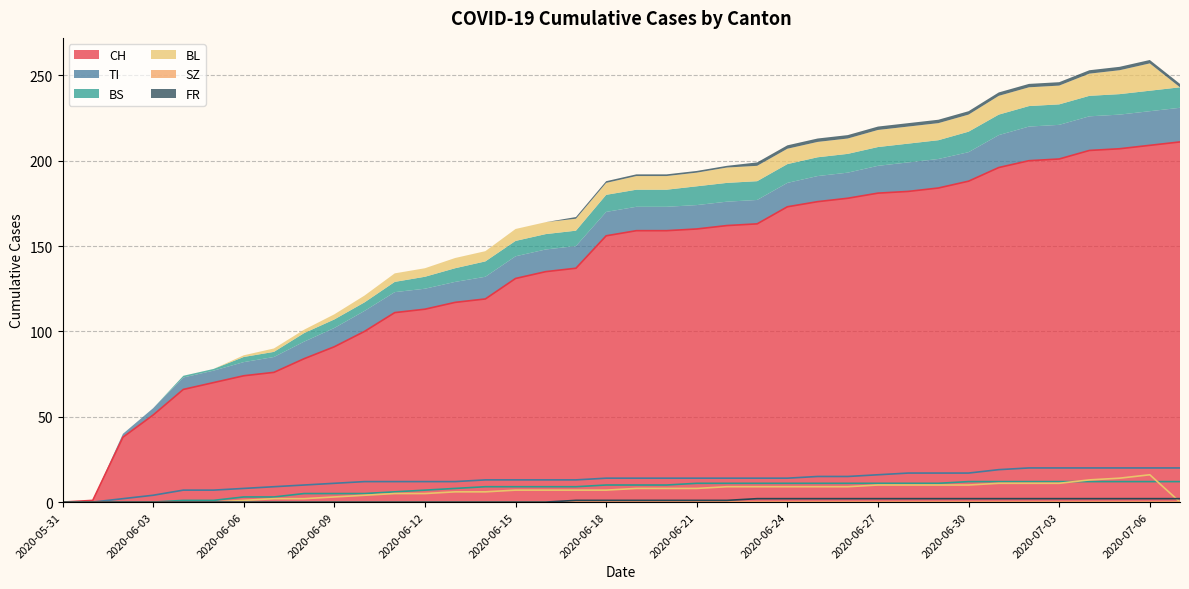

What is the value of the FR point at the 29th from the left?

2